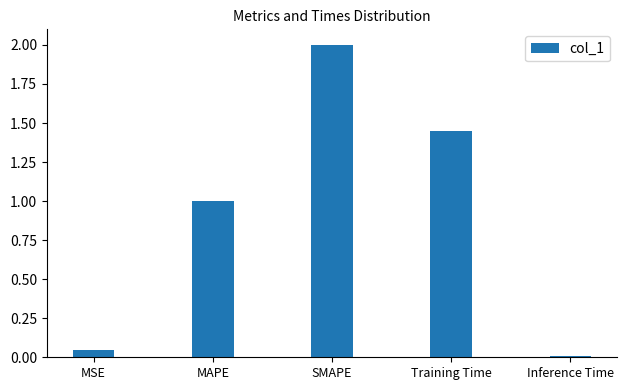

Rank the categories by value from lowest to highest.

Inference Time, MSE, MAPE, Training Time, SMAPE